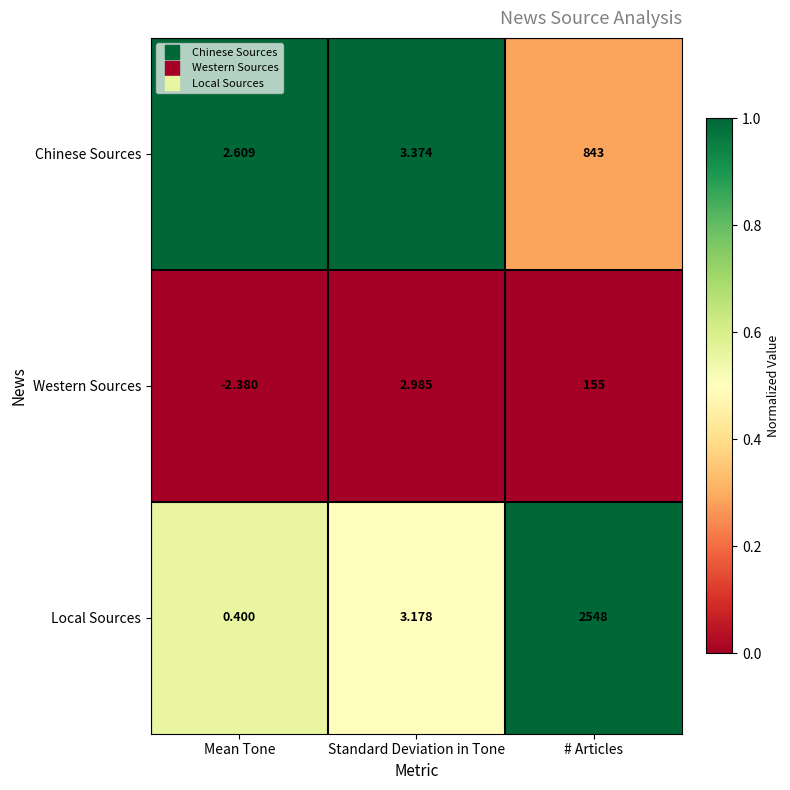

Rank the series by their maximum value, from lowest to highest.

Western Sources, Chinese Sources, Local Sources